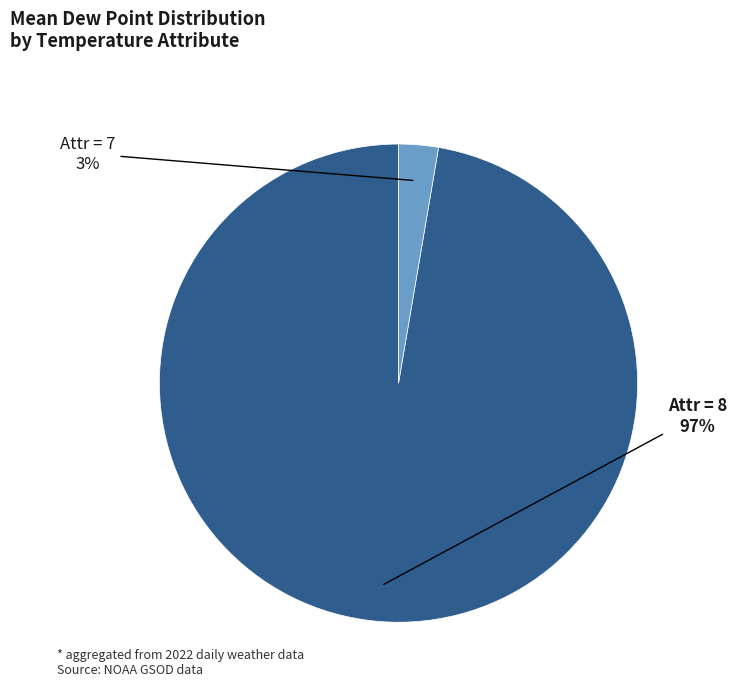

Which category has the smallest portion of the pie?

Attr = 7